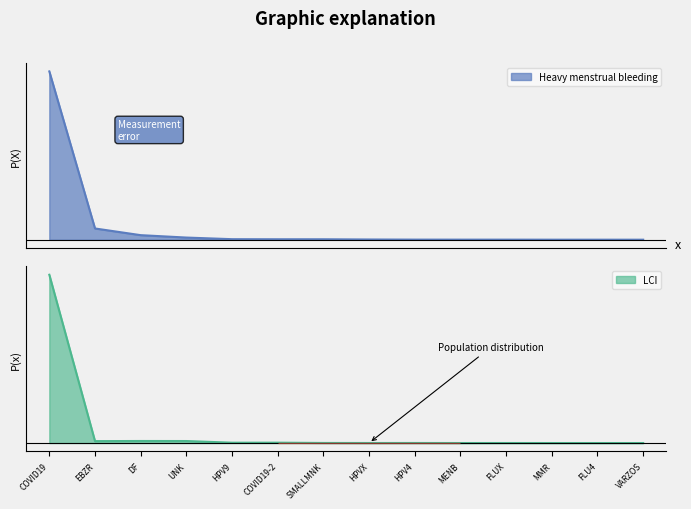

True or false: Heavy menstrual bleeding and LCI cross at least once.

False